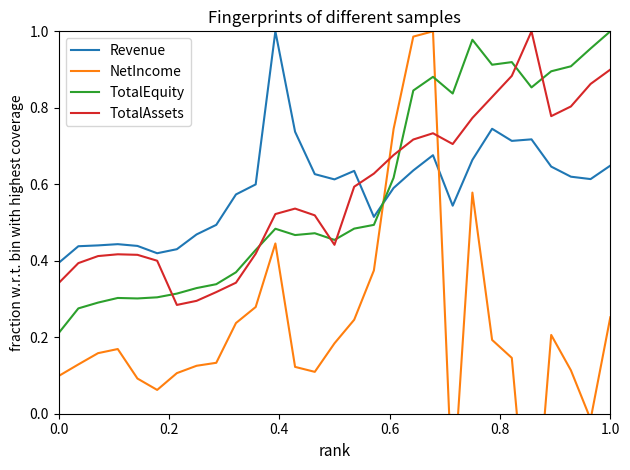

Which series has the largest total across all categories?

Revenue